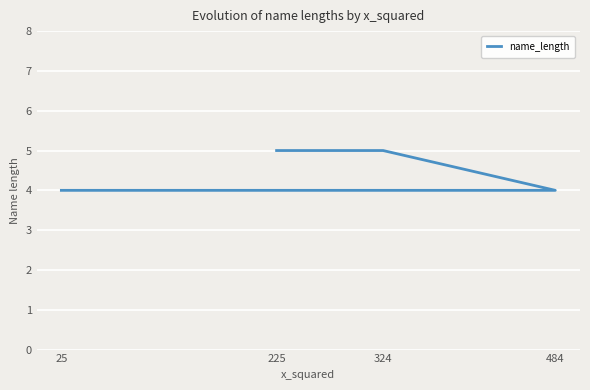

Between 25 and 225, which is larger?

225